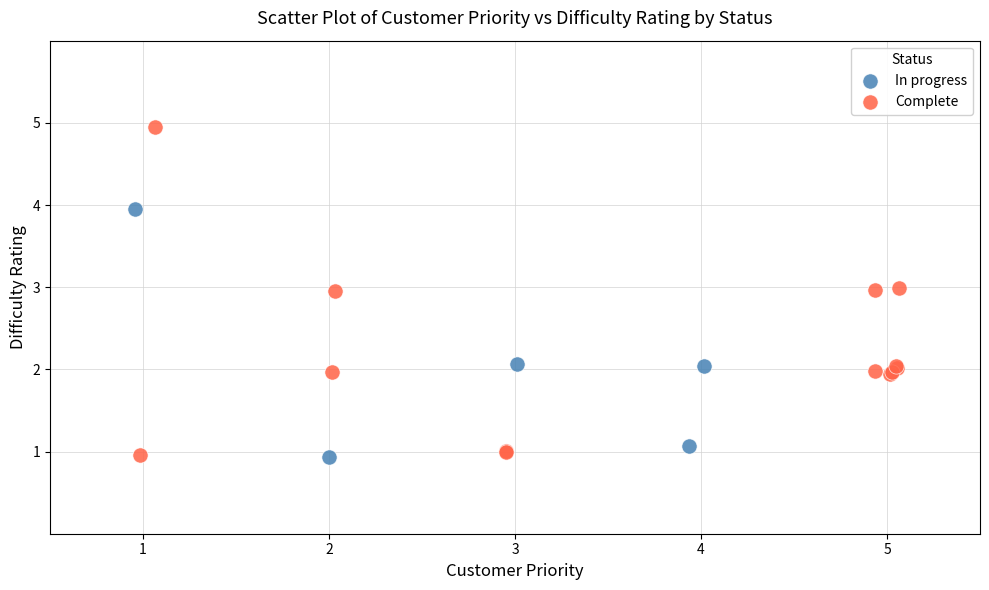

Which series has the widest spread of Y values?

Complete